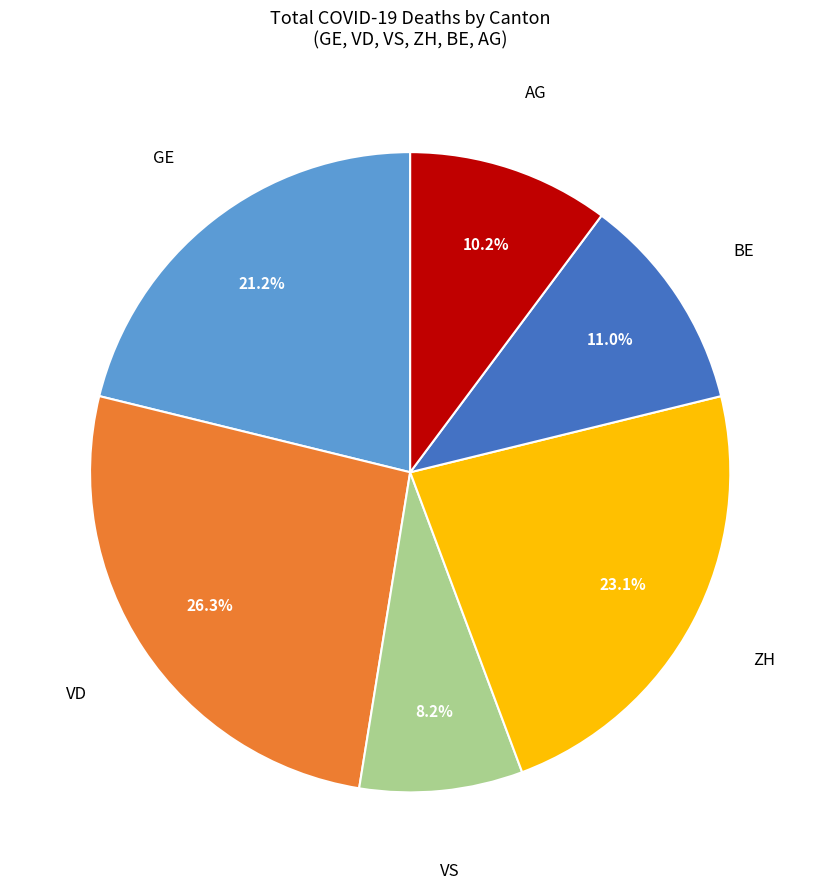

Do GE and VD together represent more than half of the pie?

No